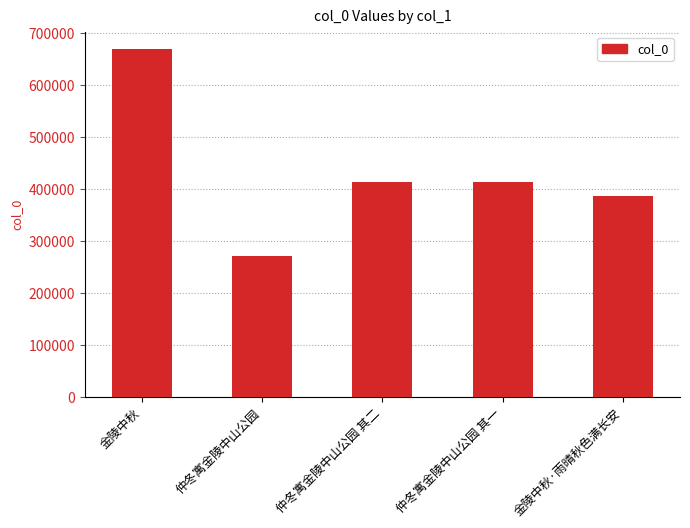

Are the bars grouped side by side (vs. stacked)?

No